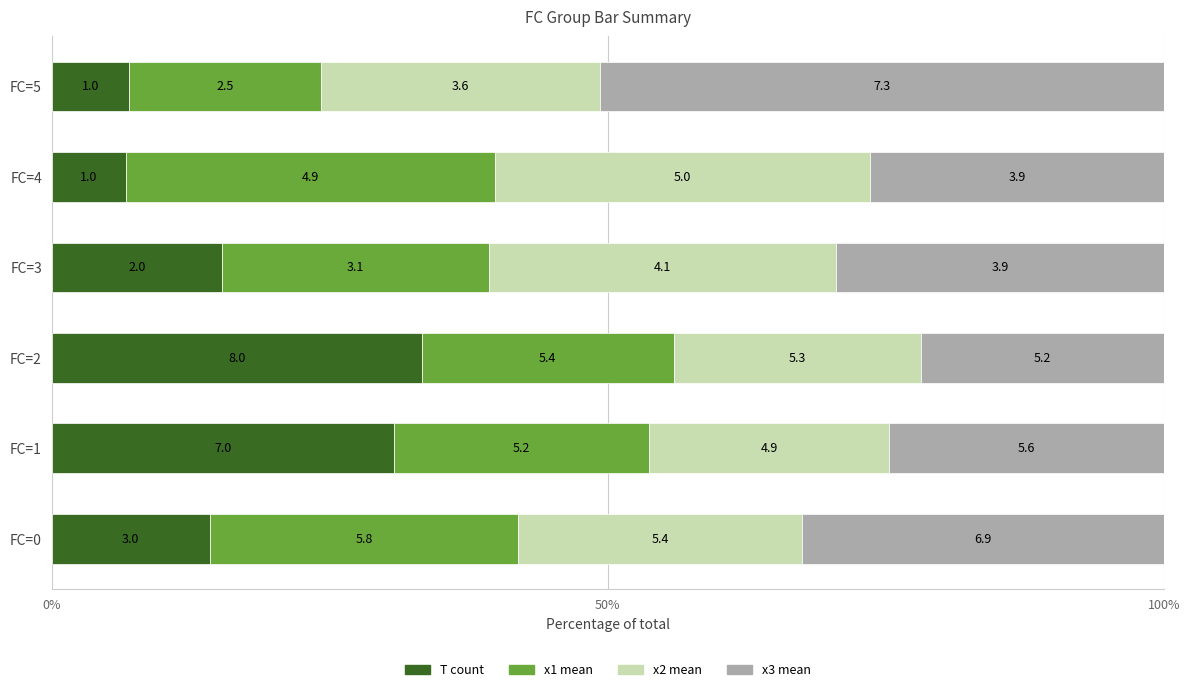

What is the value of the T count bar at the 4th from the left?

15.3